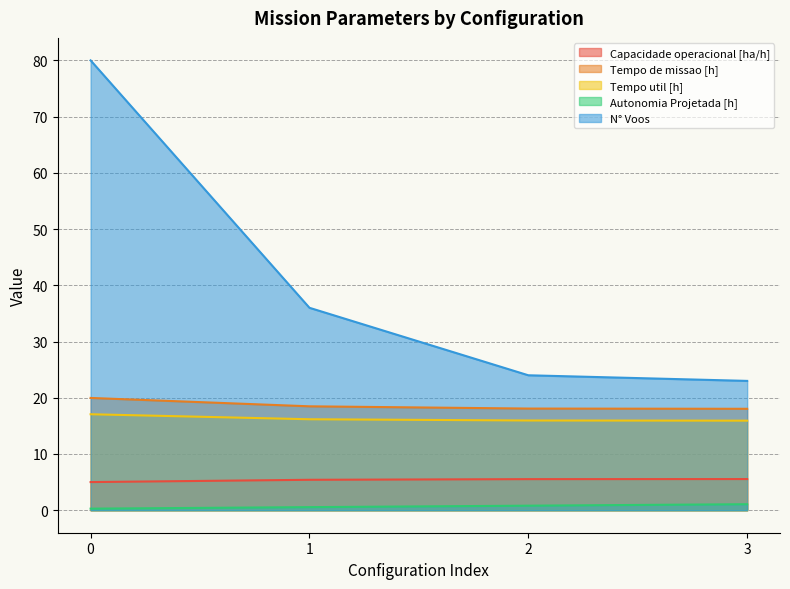

Which series has the largest total across all categories?

N° Voos